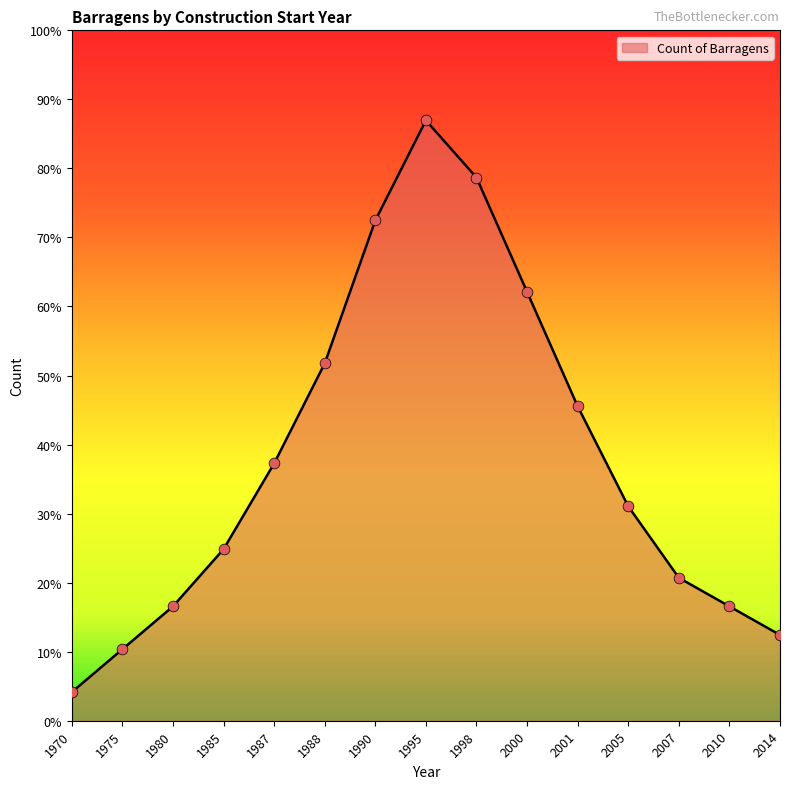

Which has a higher value, 1980 or 1990?

1990